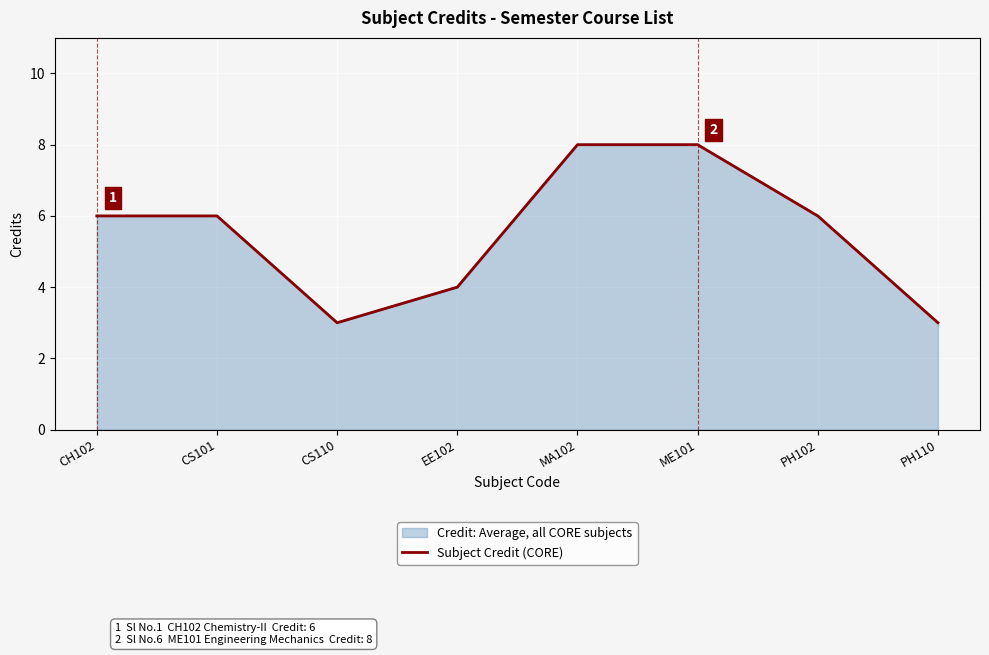

List the labels in order of value, smallest first.

CS110, PH110, EE102, CH102, CS101, PH102, MA102, ME101